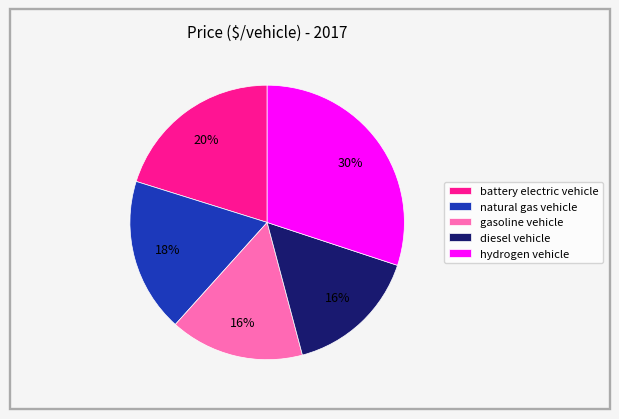

Combined, do hydrogen vehicle and gasoline vehicle account for over 50%?

No